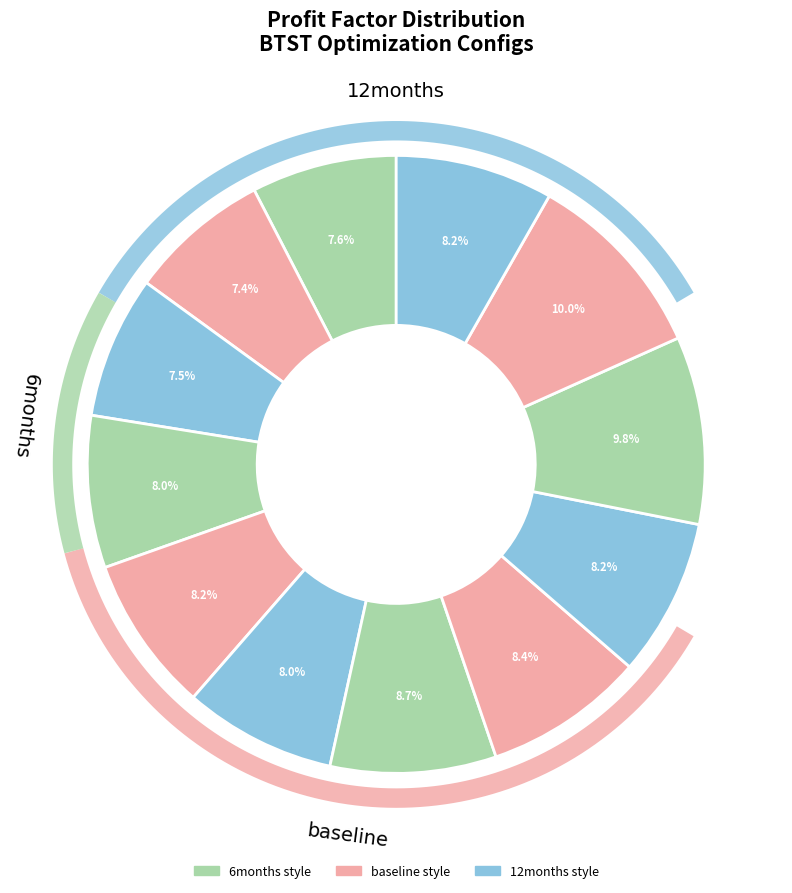

To the nearest percent, what is the combined percentage of 4 and 6?

16%